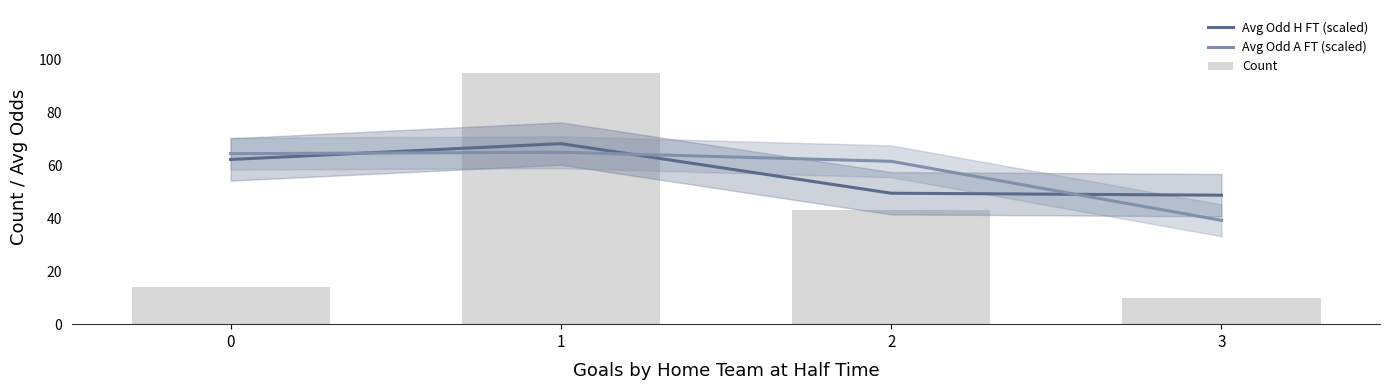

What is the difference between the maximum and minimum values in the Avg Odd A FT (scaled) series?

25.7